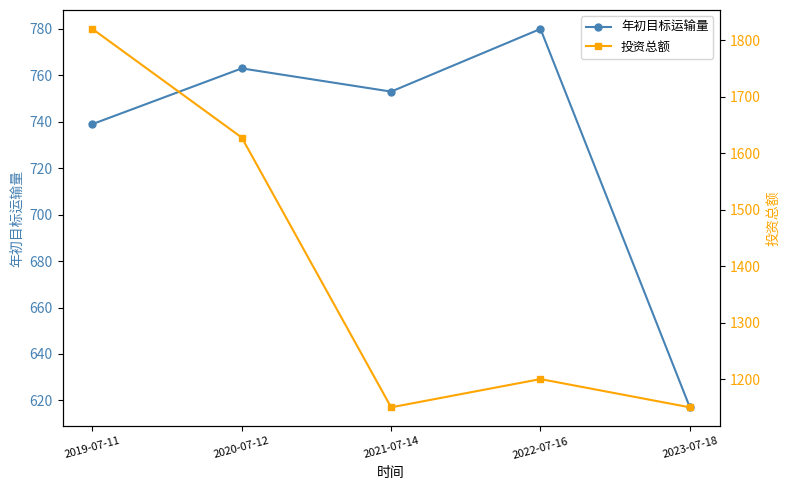

Between 2020-07-12 and 2021-07-14, which is larger?

2020-07-12